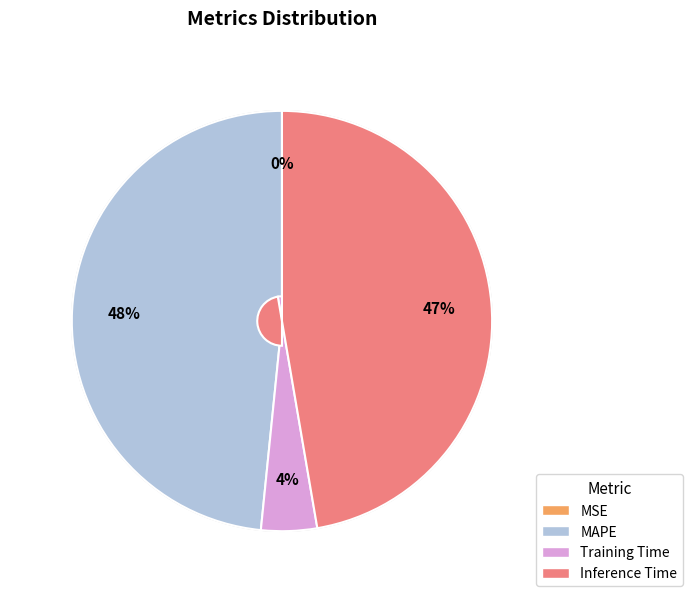

The Inference Time slice represents 55% of the pie. True or false?

False